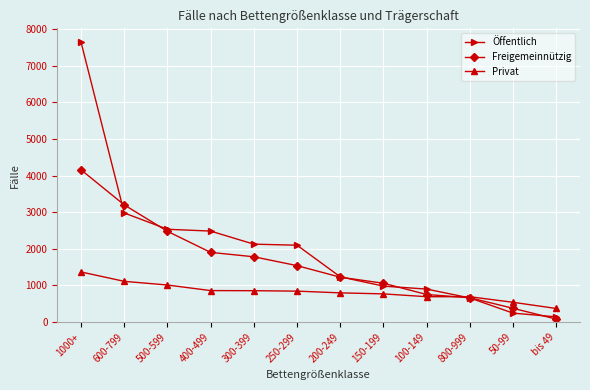

How many series are shown in this chart?

3